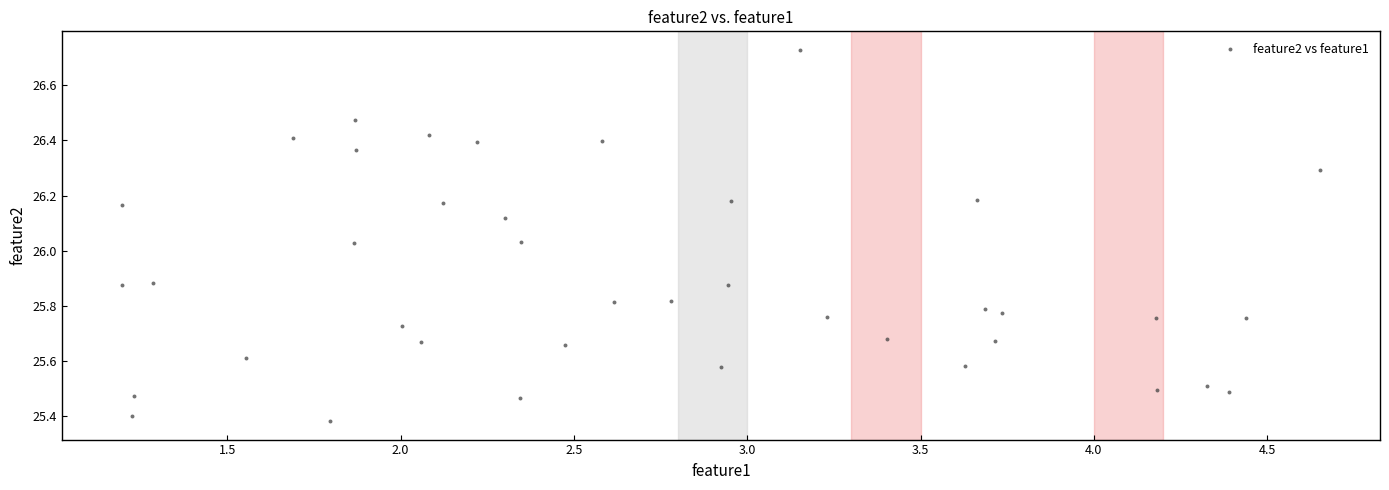

What is the range of X values (max minus min)?

3.5